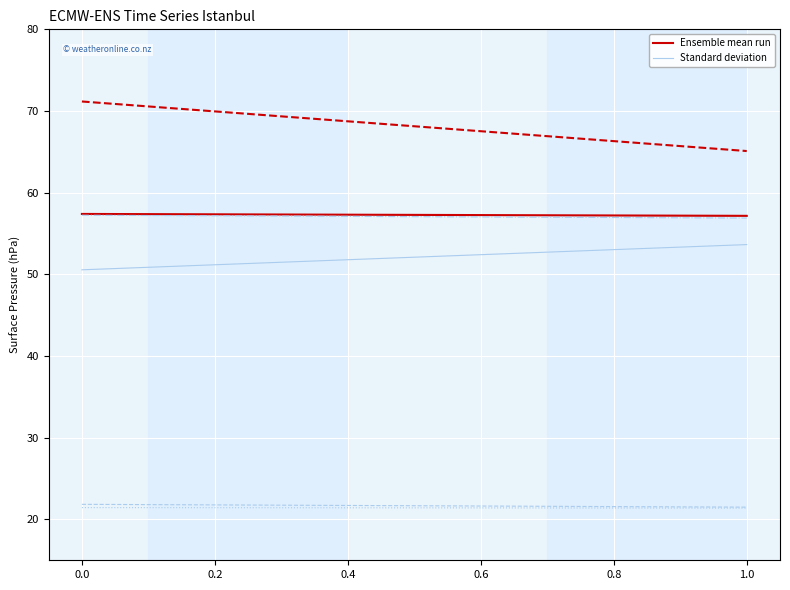

What is the sum of all Standard deviation values?

104.2